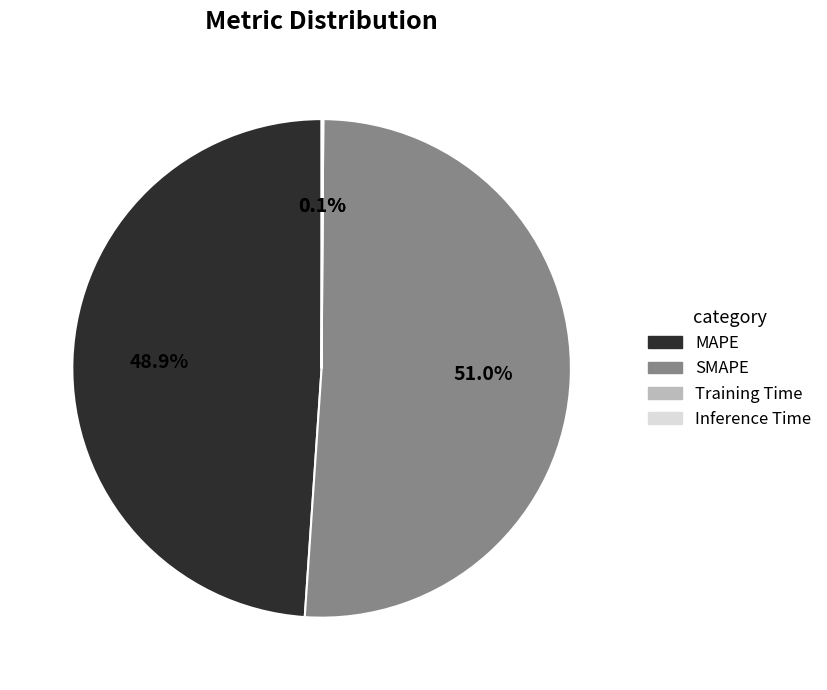

Is there a majority slice in this chart?

Yes